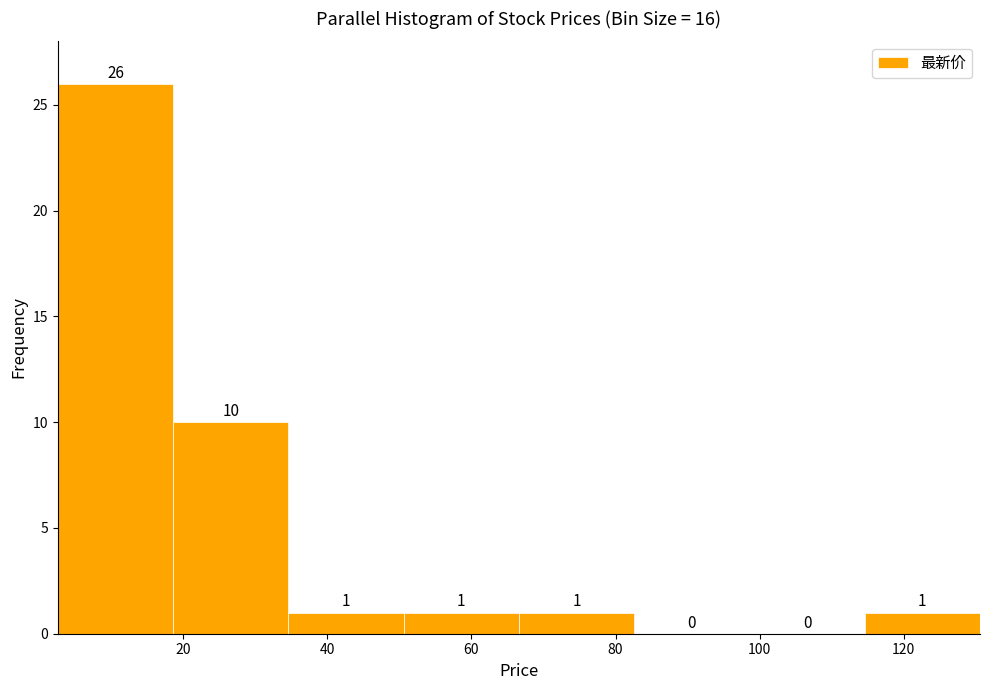

Reading left to right, list every bar in this chart as the range it spans on the x-axis followed by its height. The bar edges are not printed on the chart, so give them approximately, as read against the axis.

2 to 18: 26
18 to 34: 10
34 to 50: 1
50 to 66: 1
66 to 82: 1
82 to 98: 0
98 to 114: 0
114 to 130: 1